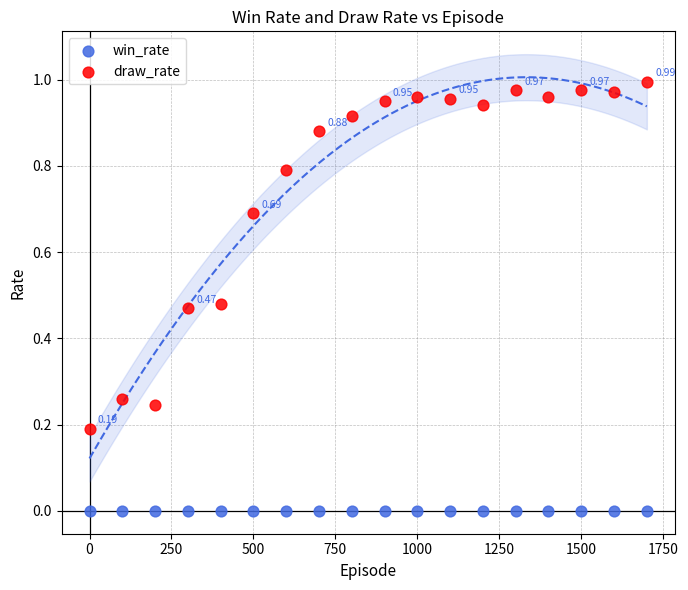

What are all the series names shown in the legend?

win_rate, draw_rate